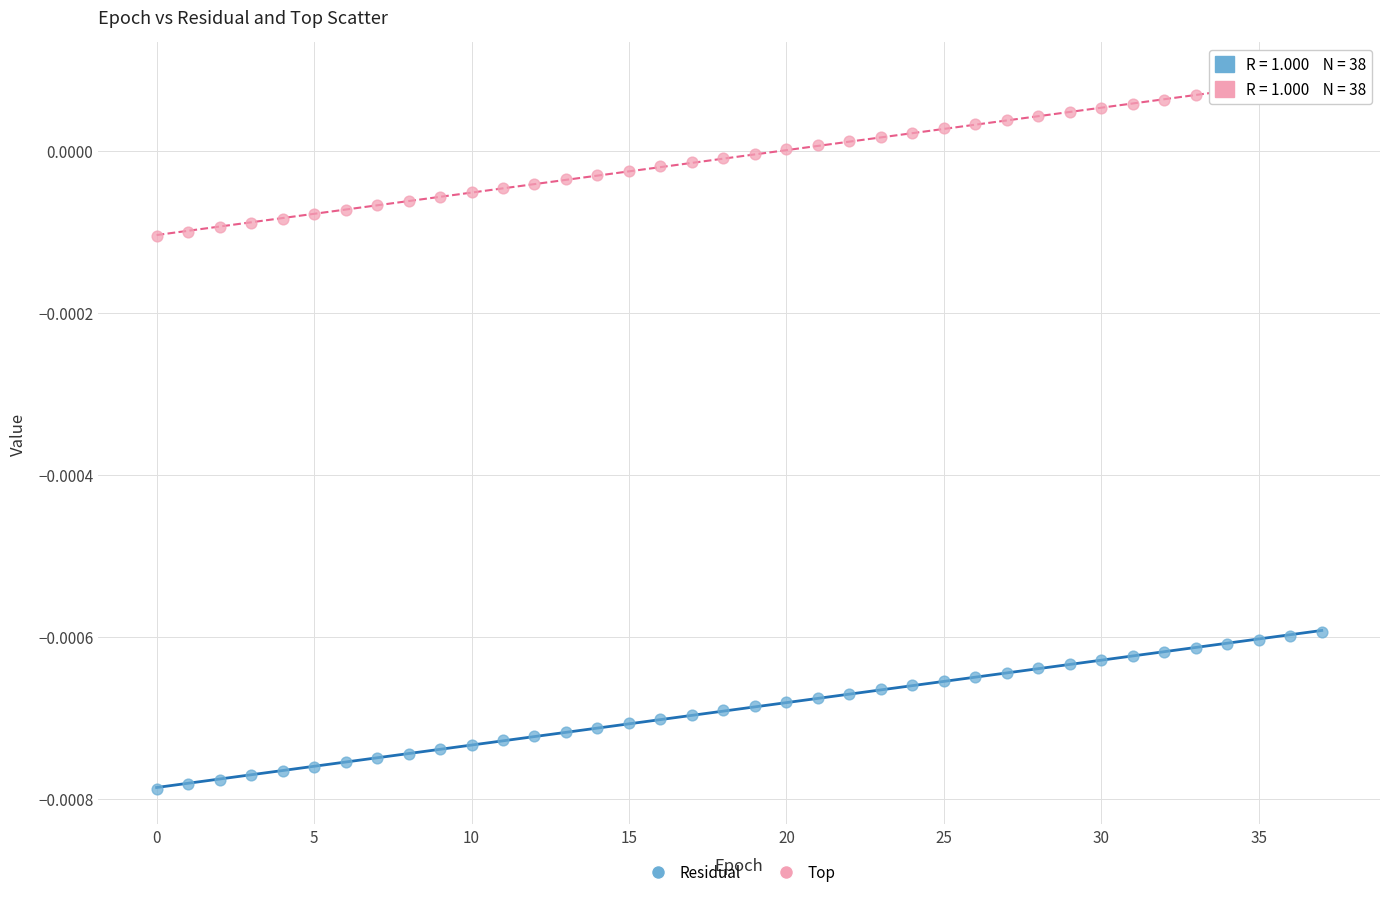

Which series contains the lowest Y value?

Residual